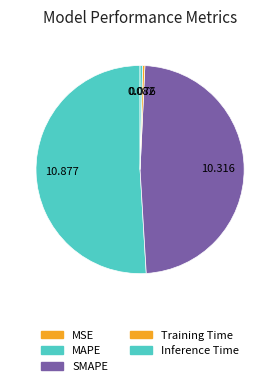

True or false: SMAPE accounts for 48% of the total.

True